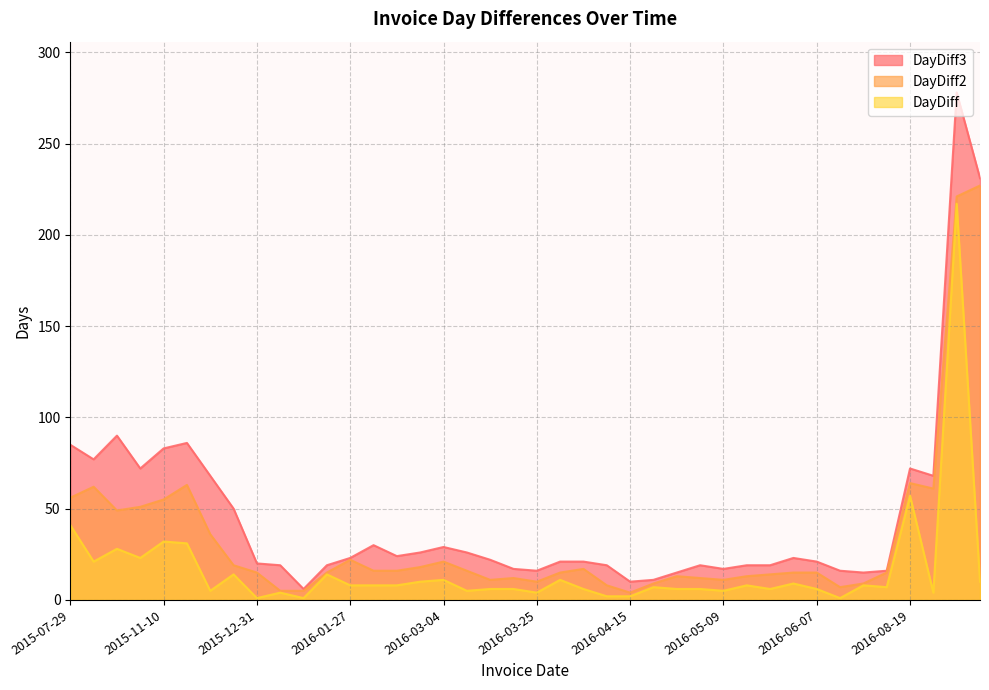

Which label corresponds to the largest value in the chart?

2017-03-28